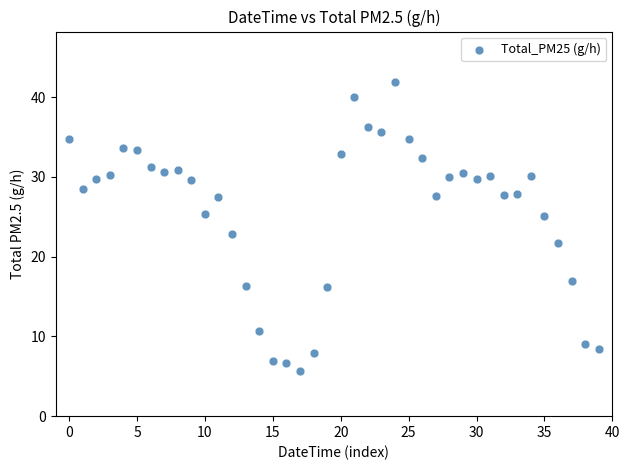

What is the range of Y values (max minus min)?

36.3